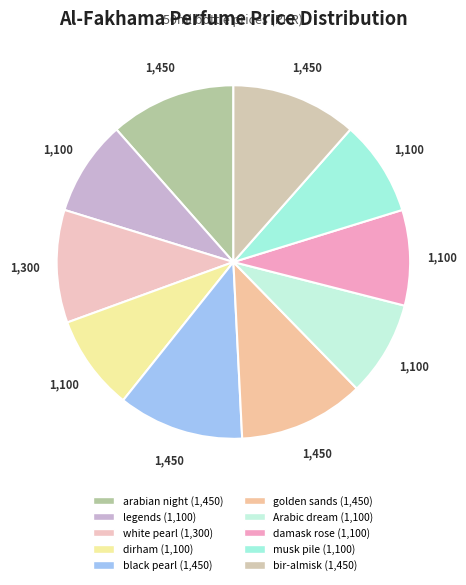

What percentage is NOT represented by legends?

91.3%